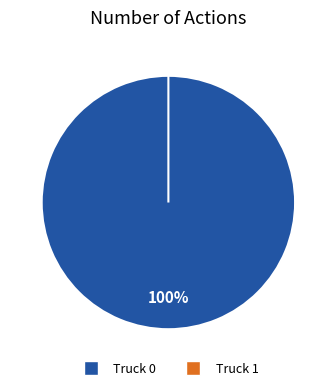

How many slices are in this pie chart?

2